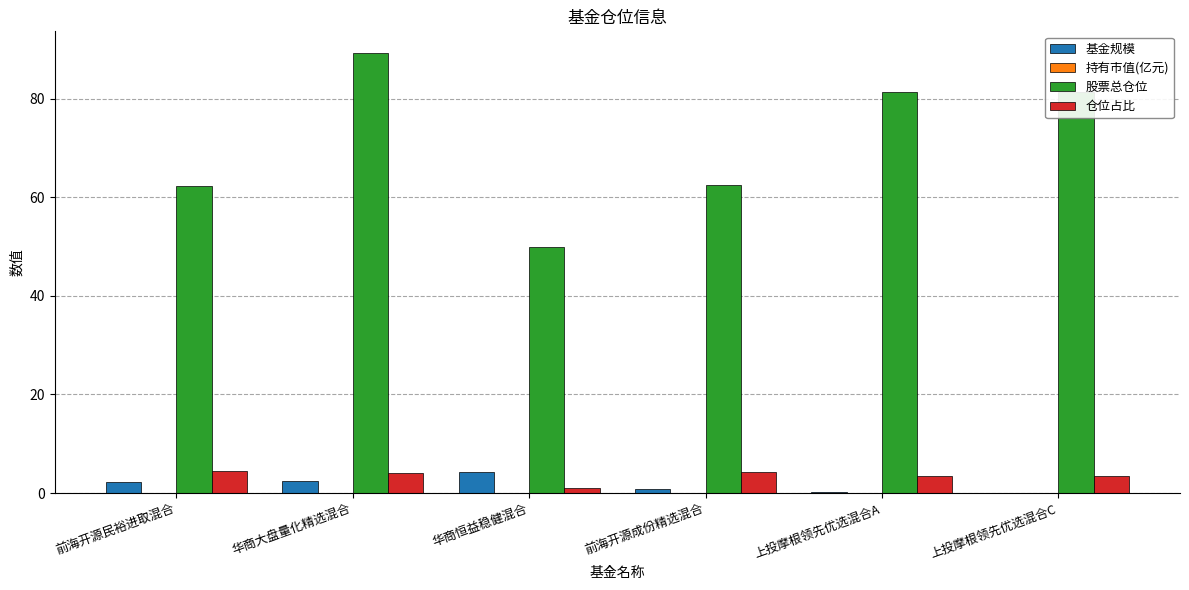

True or false: 仓位占比 has a value of 3.4 at 上投摩根领先优选混合C.

True